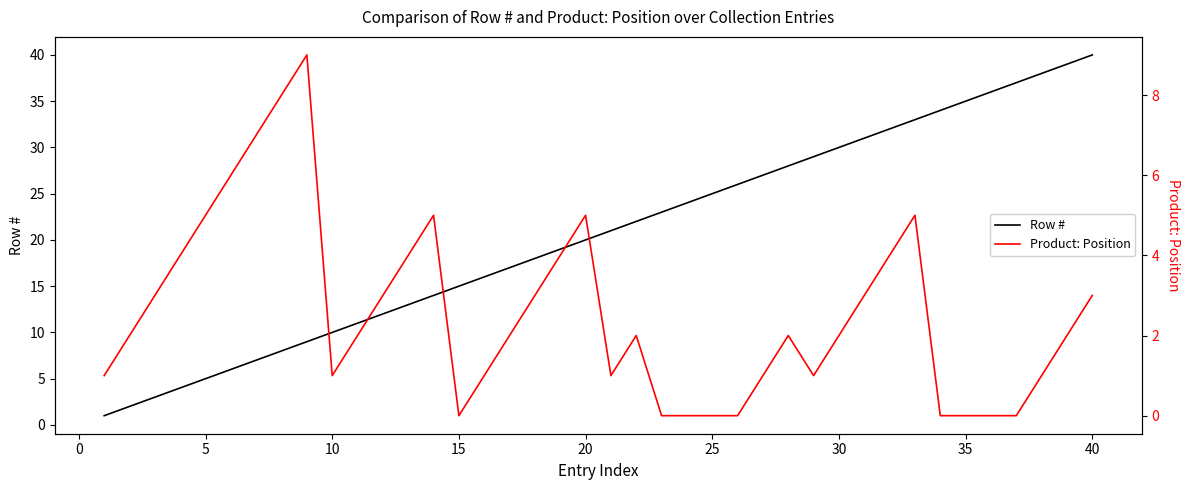

At which label does Row # reach its peak?

40